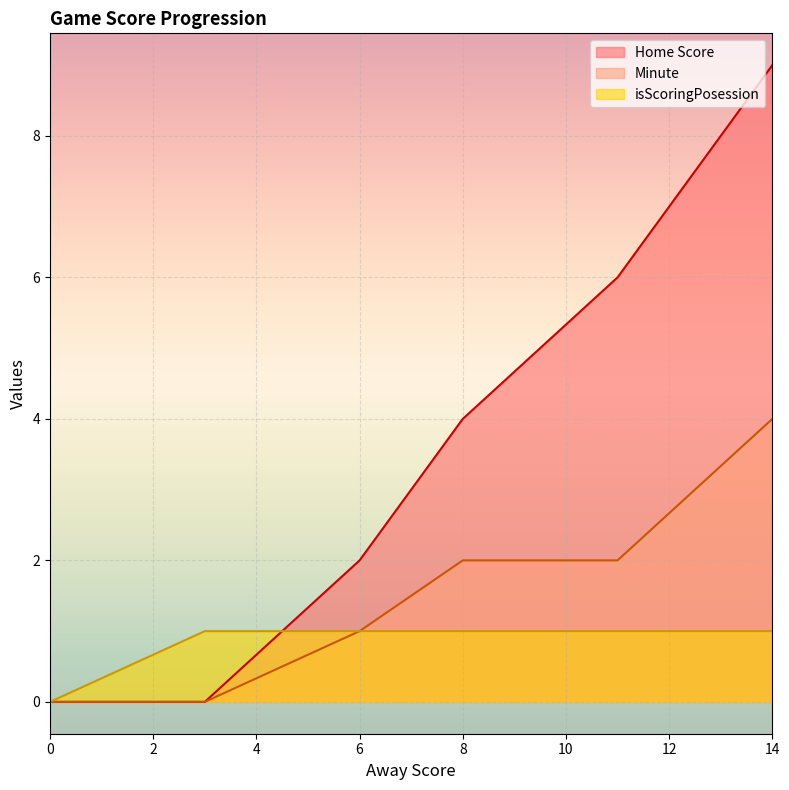

Which series has the largest total across all categories?

Home Score